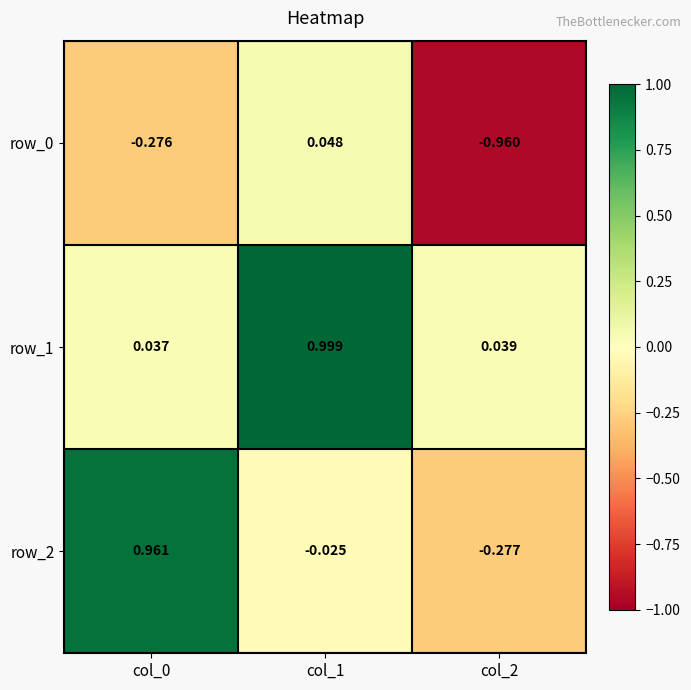

Reading left to right, what are all the values shown in this chart?

row_0: col_0=-0.3	col_1=0.0	col_2=-1.0
row_1: col_0=0.0	col_1=1.0	col_2=0.0
row_2: col_0=1.0	col_1=-0.0	col_2=-0.3